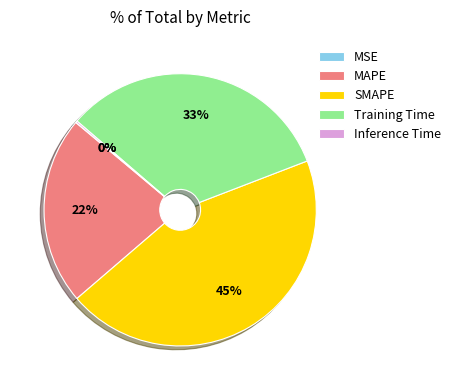

Which category has the biggest portion of the pie?

SMAPE